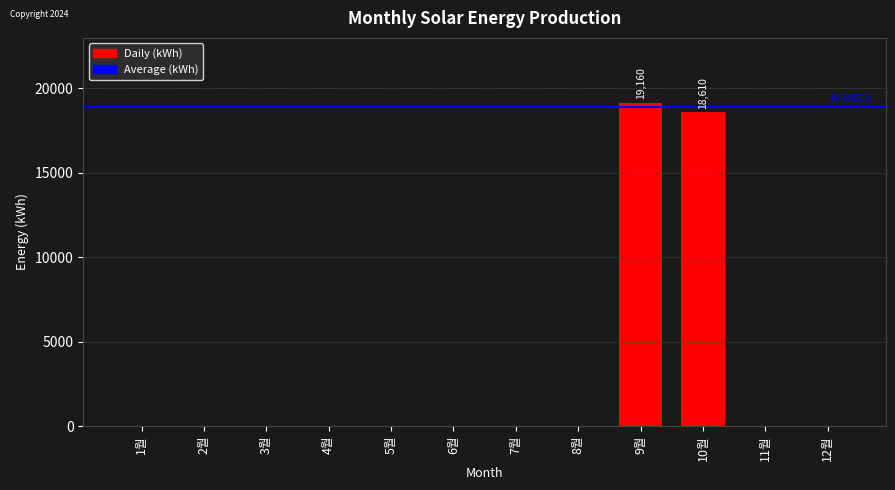

What is the sum of all values?

37770